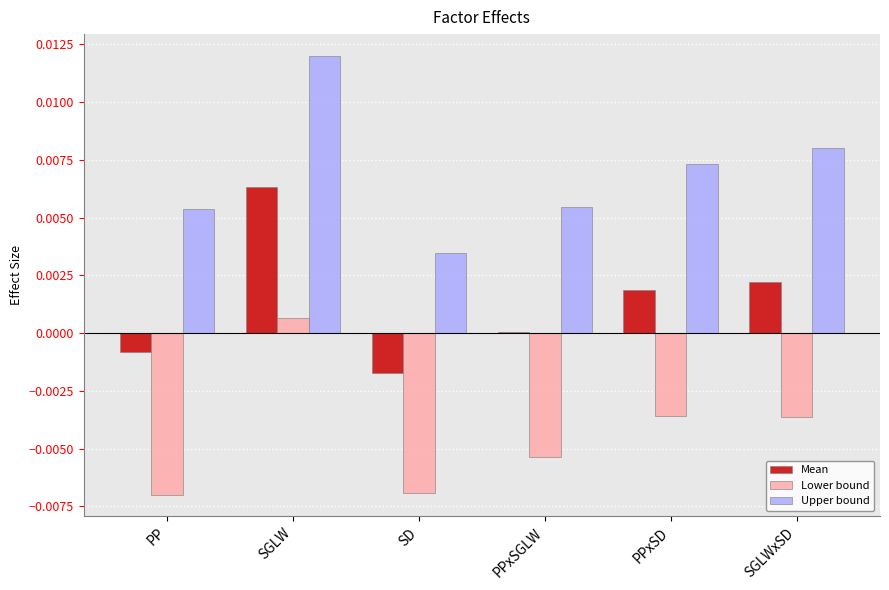

Is the value of Lower bound at PPxSGLW greater than the value of Mean at SD?

No